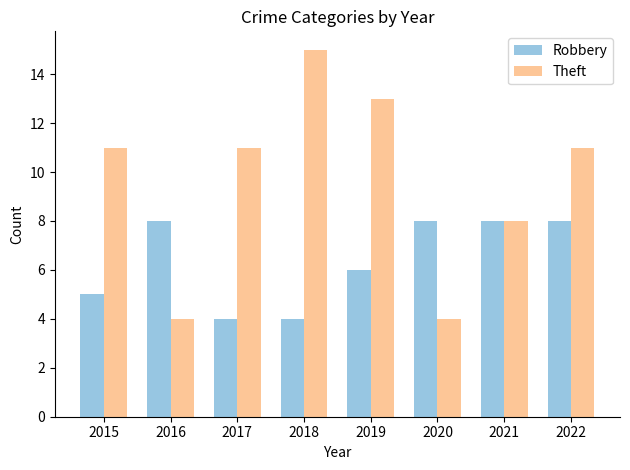

Reading right to left, extract all data points from this chart.

Robbery: 2022=8	2021=8	2020=8	2019=6	2018=4	2017=4	2016=8	2015=5
Theft: 2022=11	2021=8	2020=4	2019=13	2018=15	2017=11	2016=4	2015=11